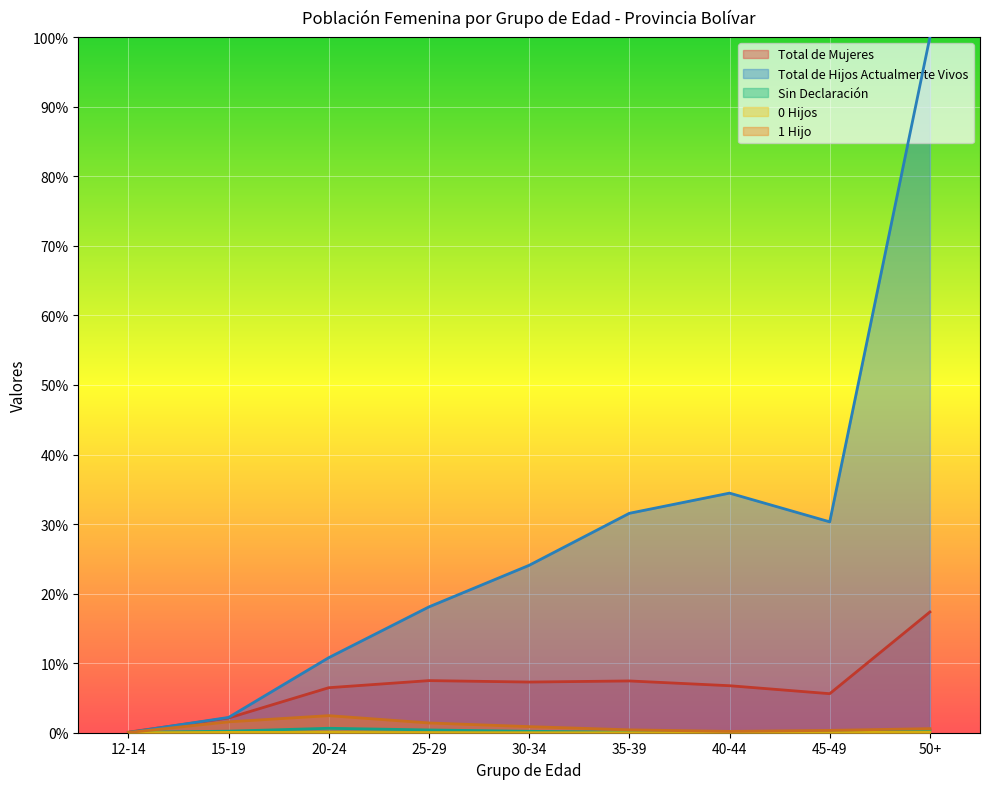

At which category is the sum across all series the highest?

50+